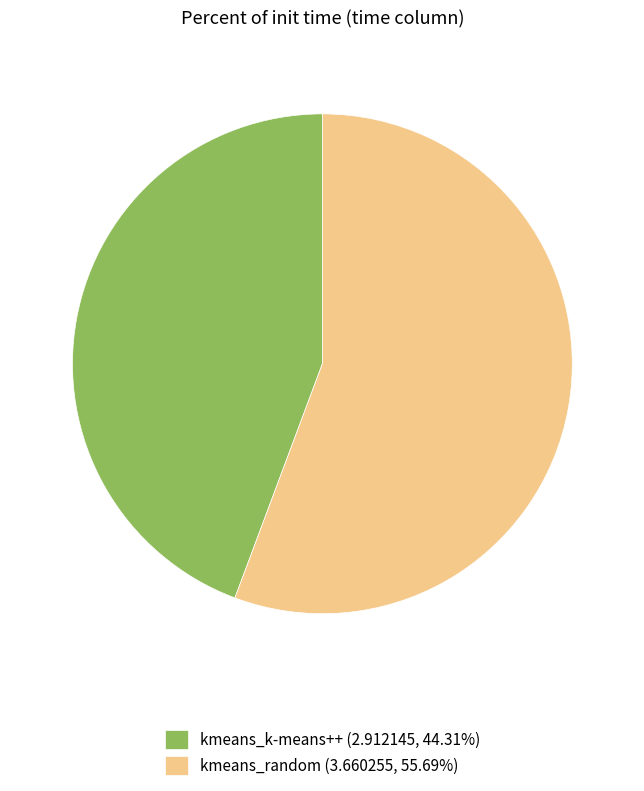

How many segments does this pie chart have?

2